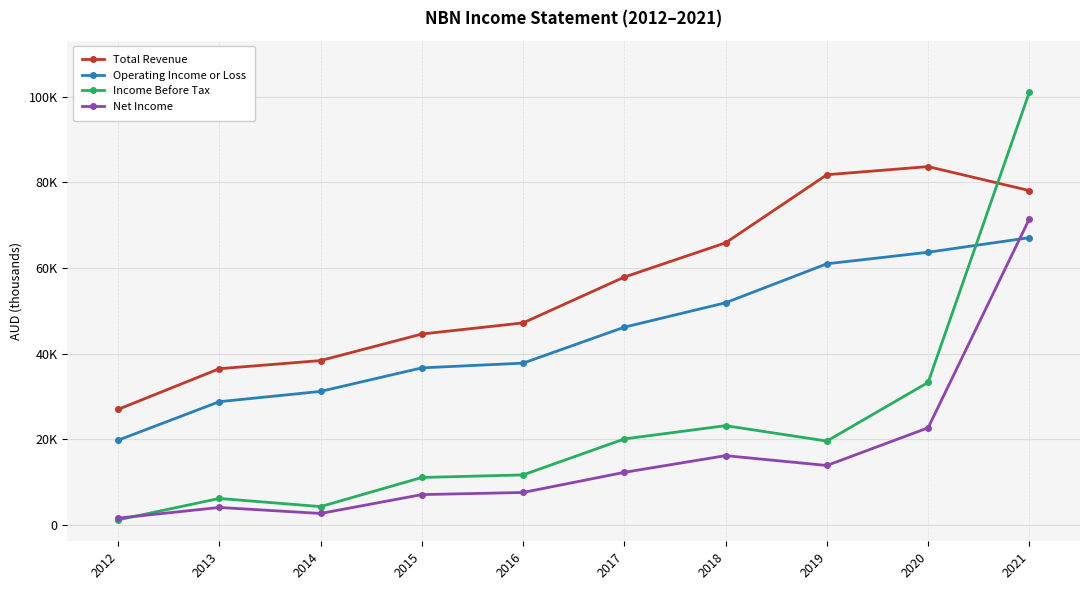

Reading left to right, list all the values displayed in this chart.

Total Revenue: 2012=27000	2013=36500	2014=38400	2015=44600	2016=47200	2017=57900	2018=65900	2019=81800	2020=83700	2021=78100
Operating Income or Loss: 2012=19800	2013=28800	2014=31200	2015=36700	2016=37800	2017=46200	2018=51900	2019=61000	2020=63700	2021=67100
Income Before Tax: 2012=1200	2013=6200	2014=4300	2015=11100	2016=11700	2017=20100	2018=23200	2019=19600	2020=33300	2021=101100
Net Income: 2012=1600	2013=4100	2014=2700	2015=7100	2016=7600	2017=12300	2018=16200	2019=13900	2020=22700	2021=71500